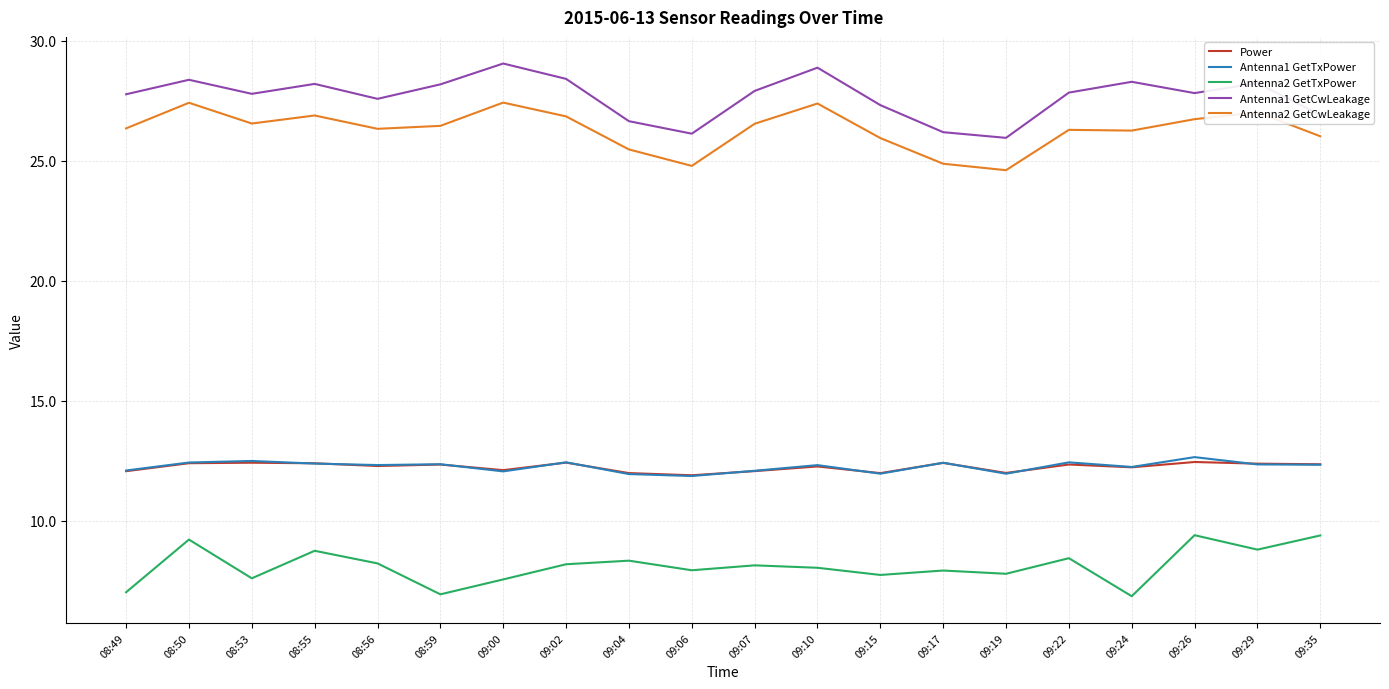

What is the highest value of the Antenna2 GetCwLeakage series?

27.4